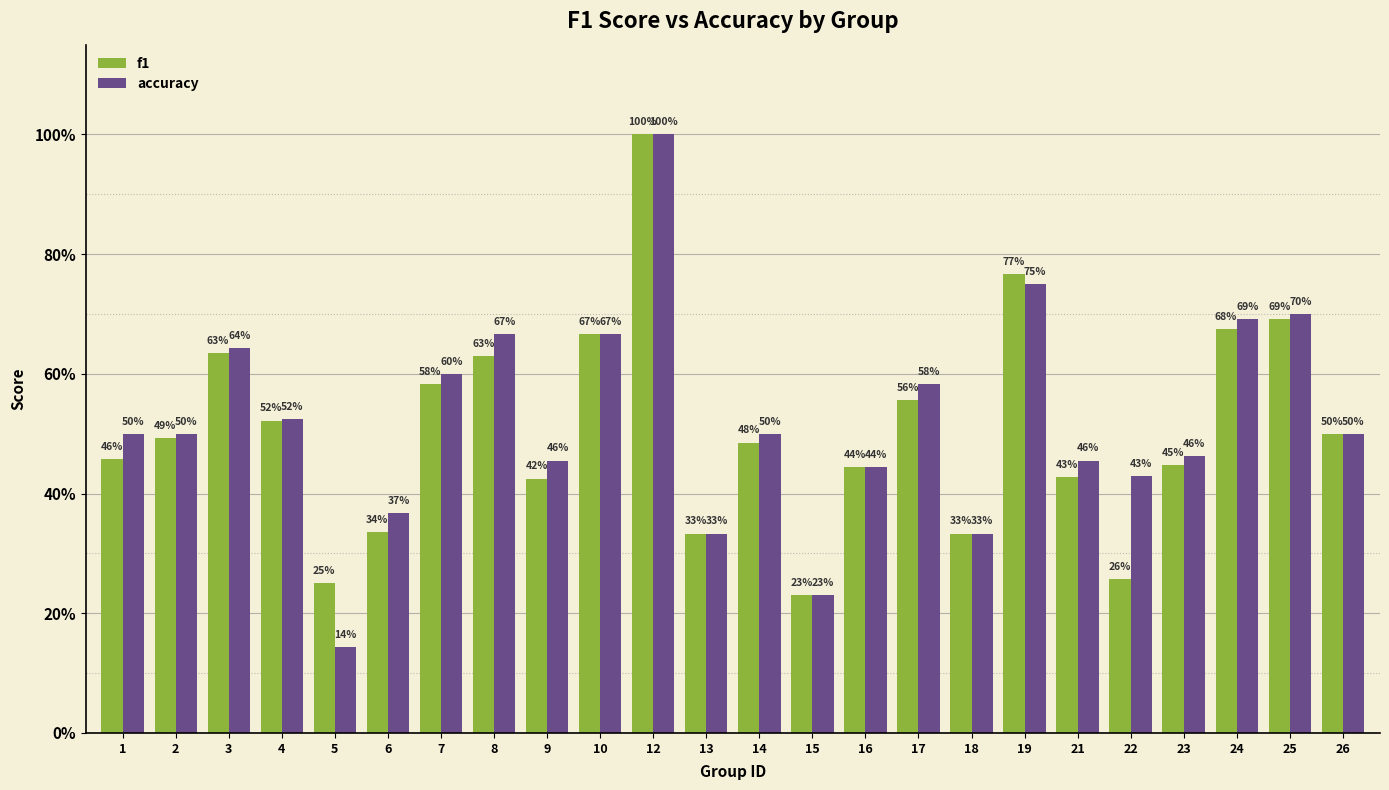

Rank the categories by f1 value from lowest to highest.

15, 5, 22, 13, 18, 6, 9, 21, 16, 23, 1, 14, 2, 26, 4, 17, 7, 8, 3, 10, 24, 25, 19, 12